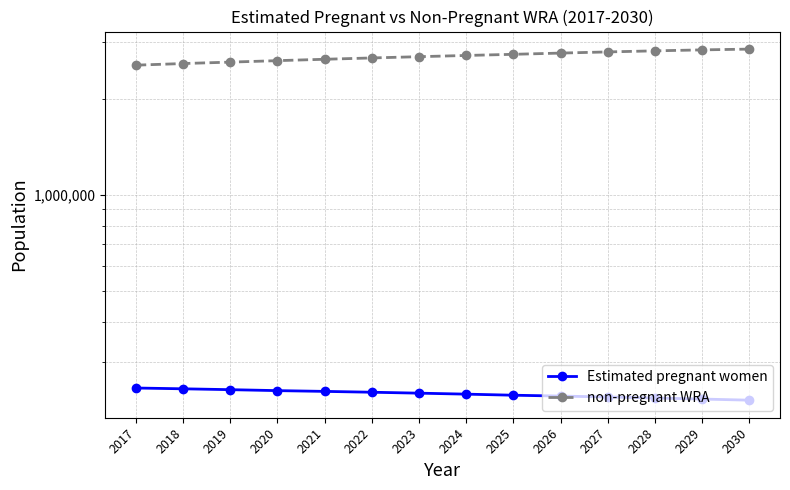

What is the average value of the non-pregnant WRA series?

2712513.3